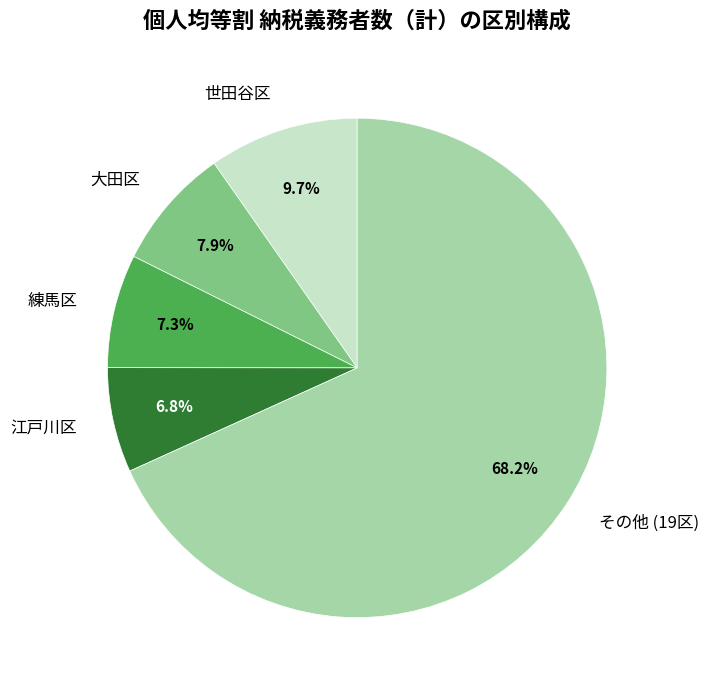

Which slice is the largest?

その他 (19区)